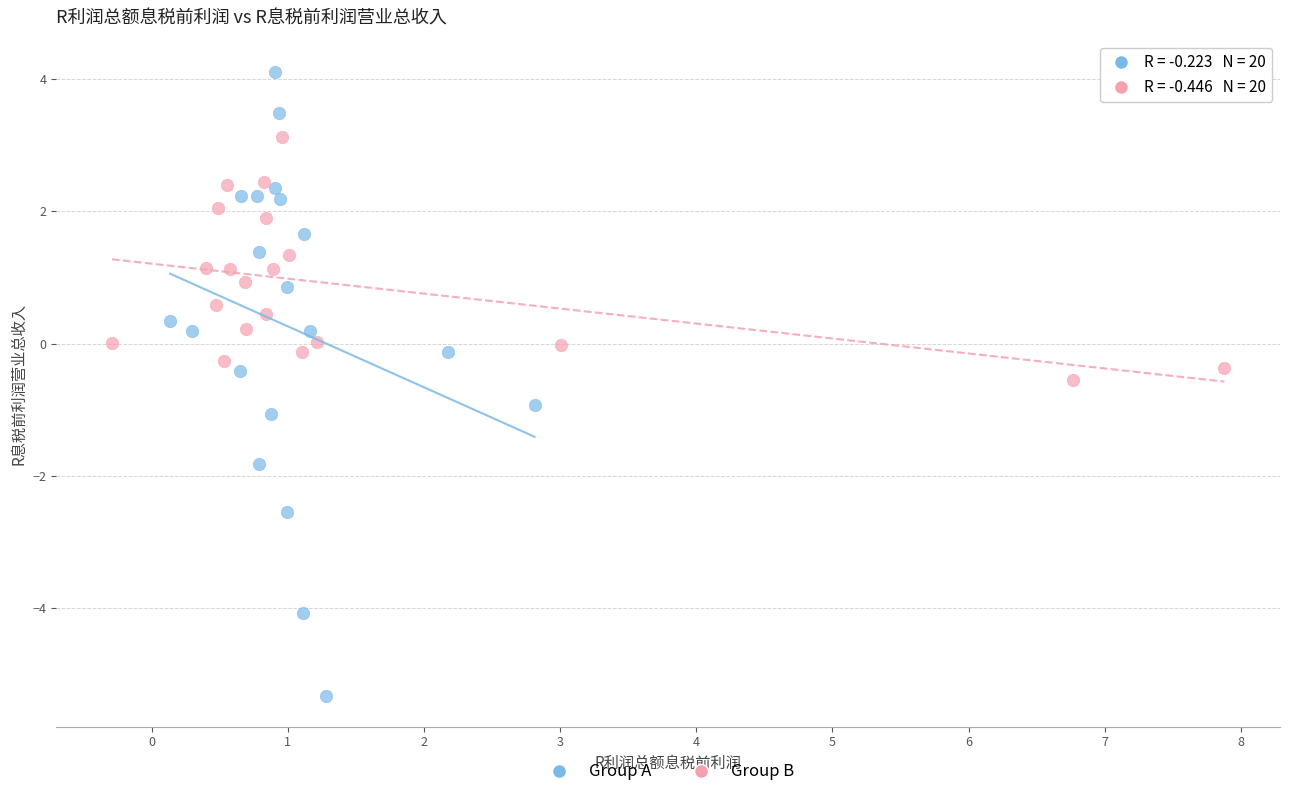

Which series contains the highest Y value?

Group A